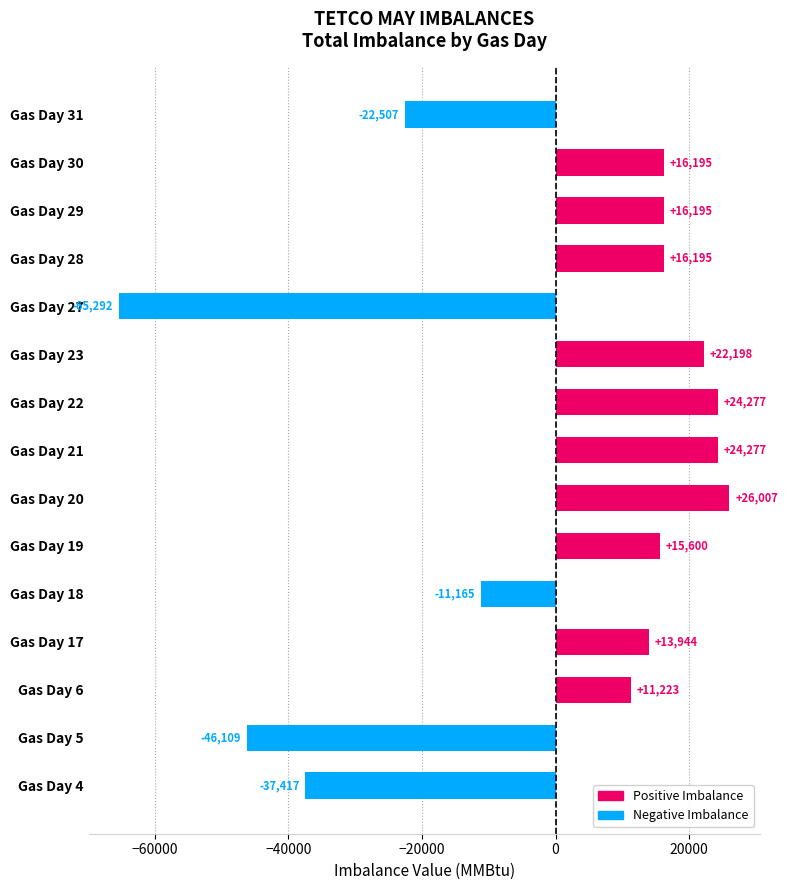

What is the greatest value displayed?

26007